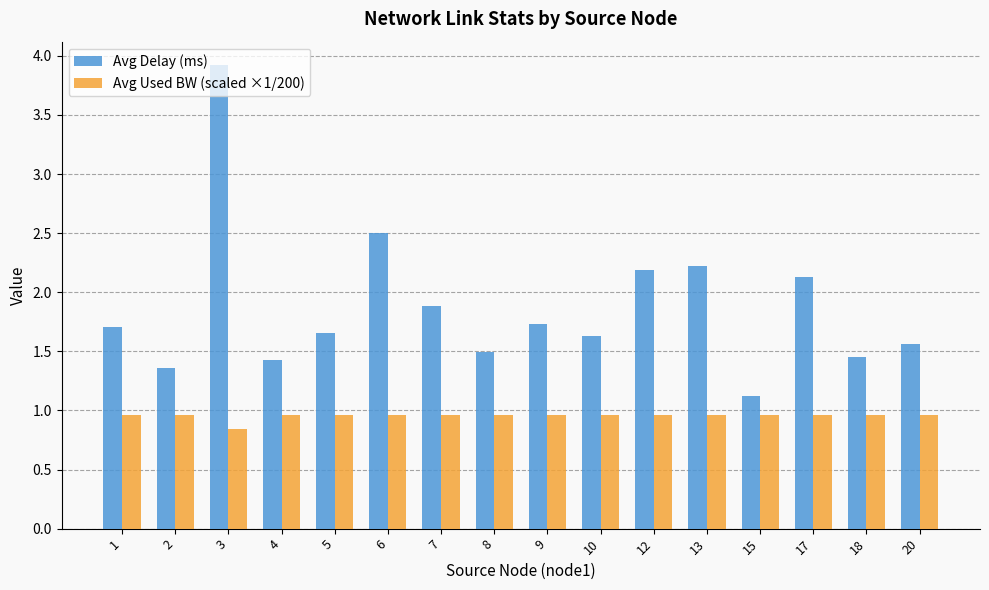

Does the chart contain any negative values?

No